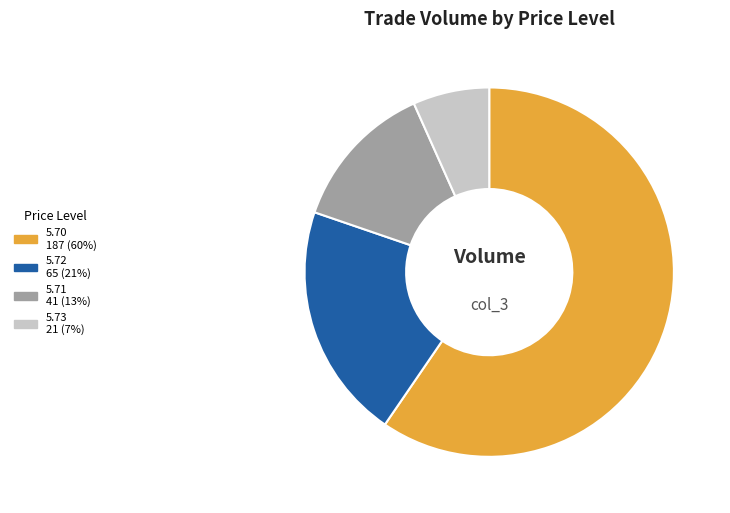

Is there any slice that represents more than half of the pie?

Yes